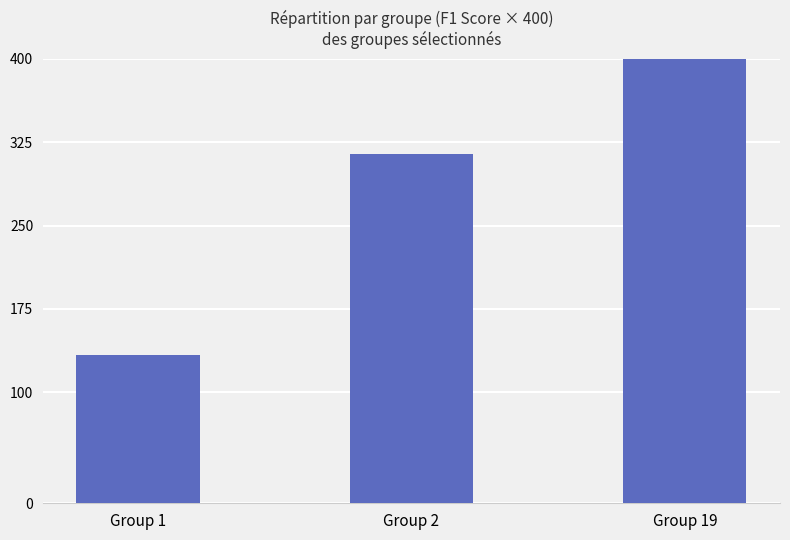

How many data points does each series have?

3